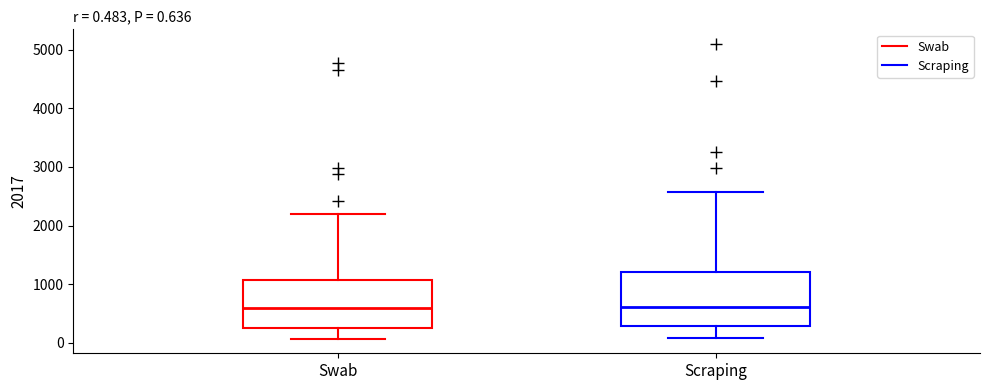

Comparing the boxes themselves (not the whiskers), which one is the tallest?

Scraping